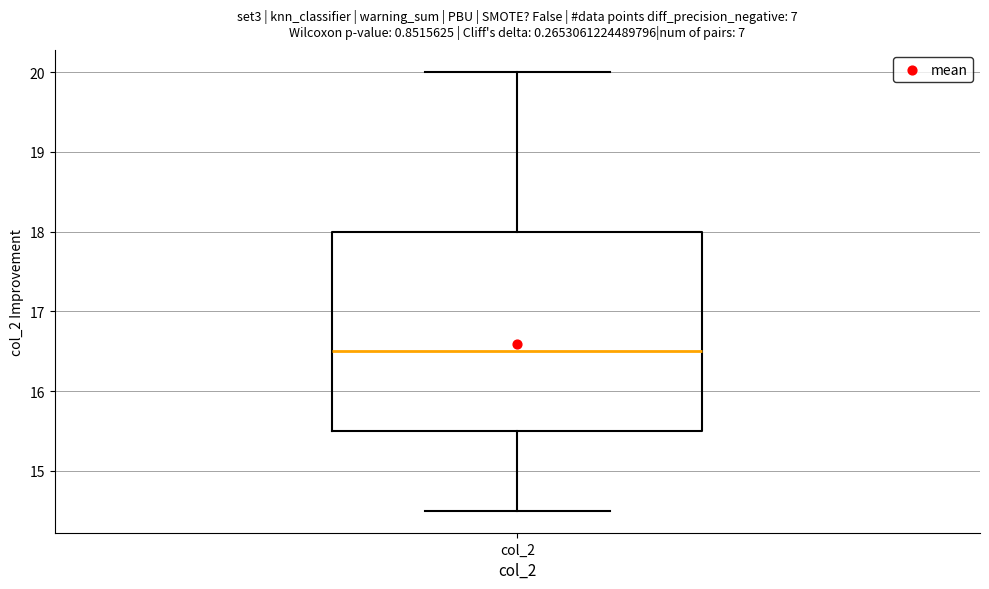

Transcribe this box plot: give where the median line is, the range the box spans, and where the two whiskers end, as read against the y-axis. The values are not printed on the chart, so give them approximately, as read against the axis.

median 16.5, box 15.5 to 18.0, whiskers 14.5 to 20.0